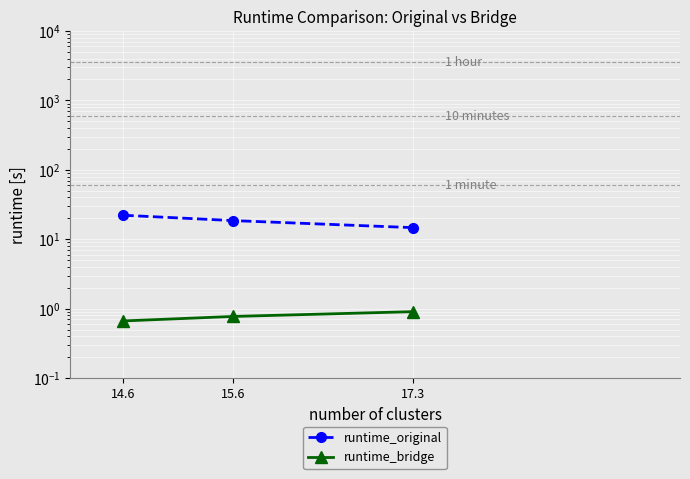

What are all the series names shown in the legend?

runtime_original, runtime_bridge